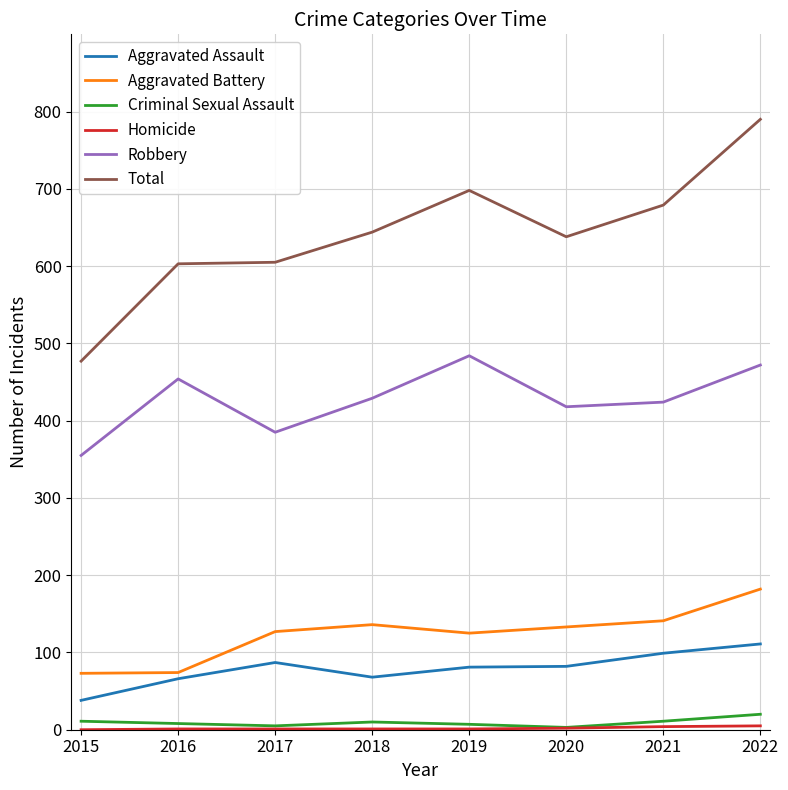

True or false: Robbery and Aggravated Assault cross at least once.

False